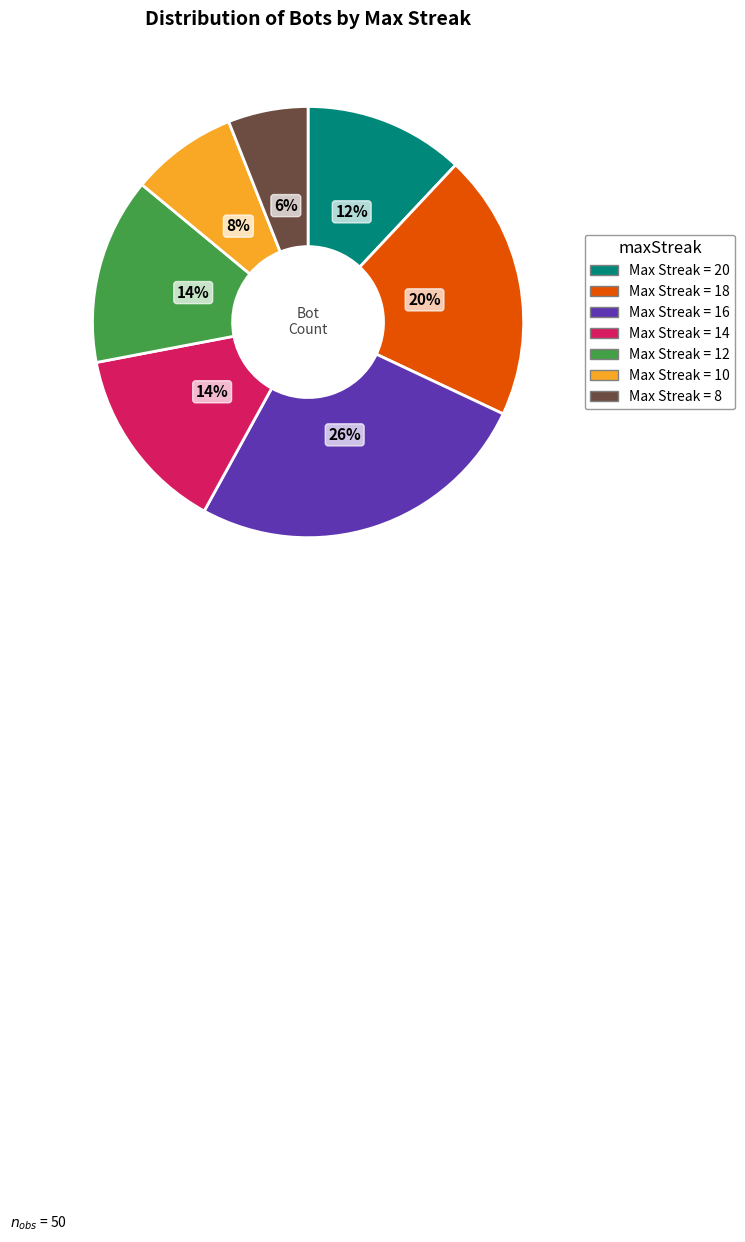

Is there a majority slice in this chart?

No